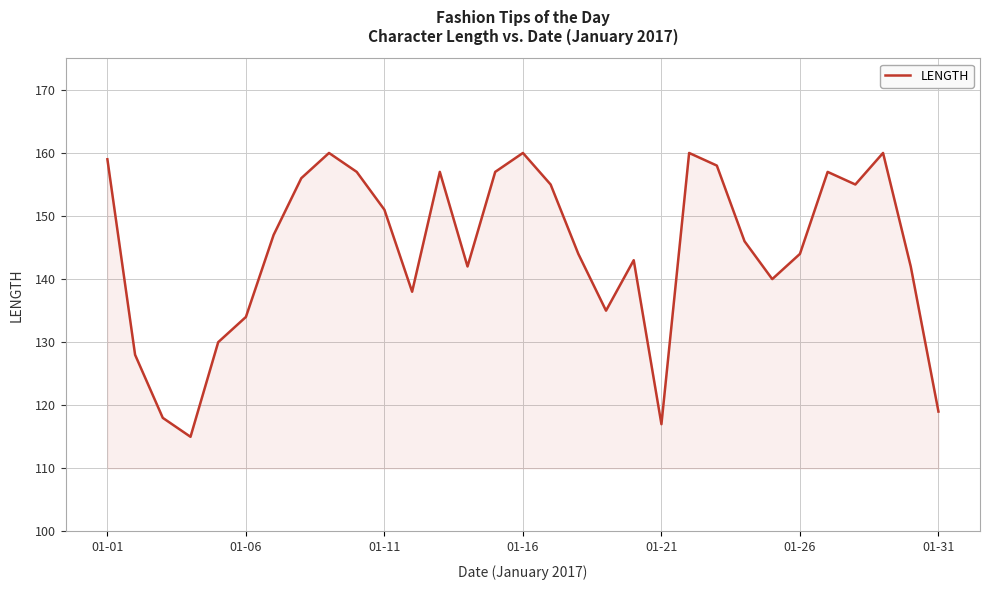

What is the minimum value shown in the chart?

115